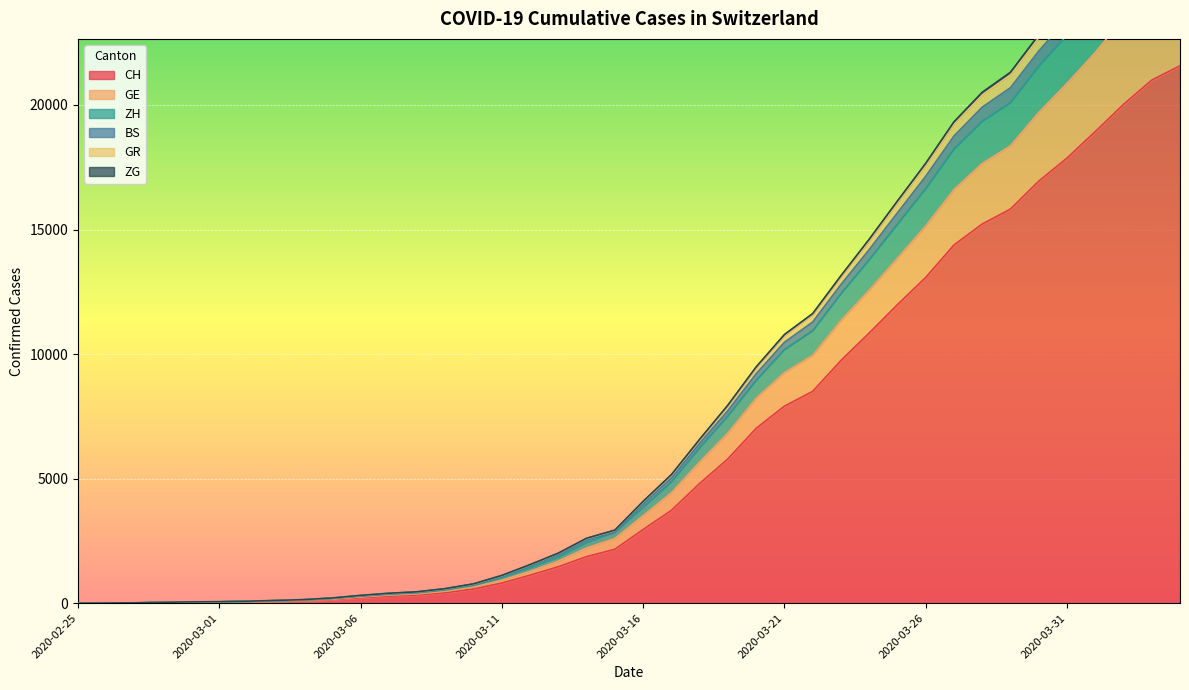

What is the maximum value for CH?

21574